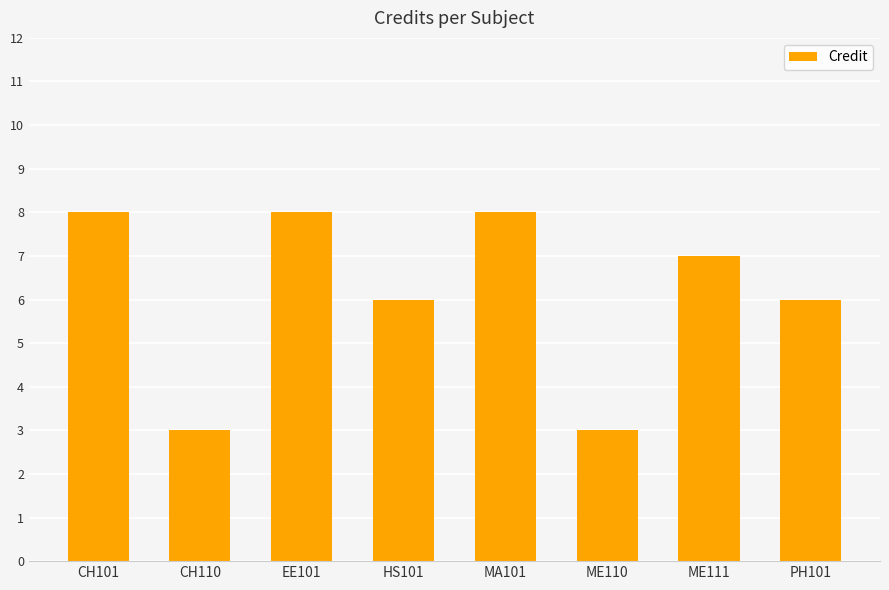

Is it true that the value at CH110 is 5?

False